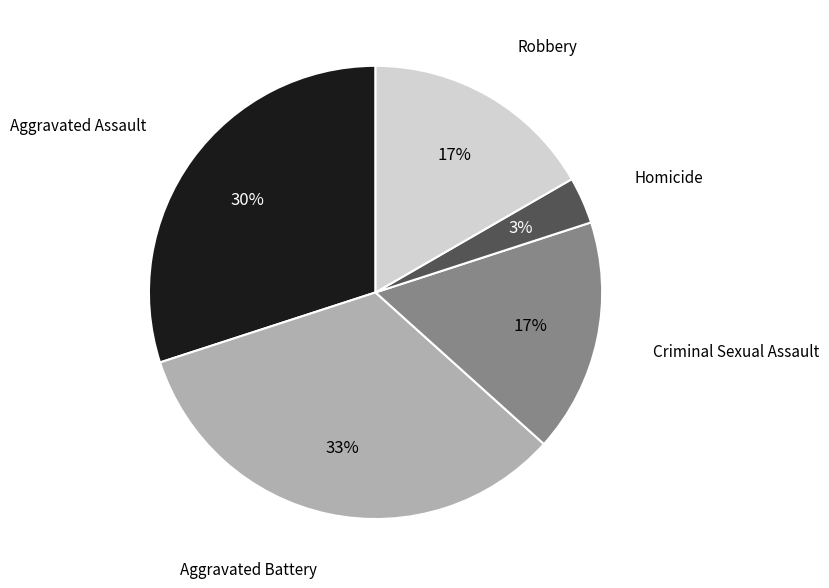

What percentage is the Aggravated Assault slice, to the nearest percent?

30%